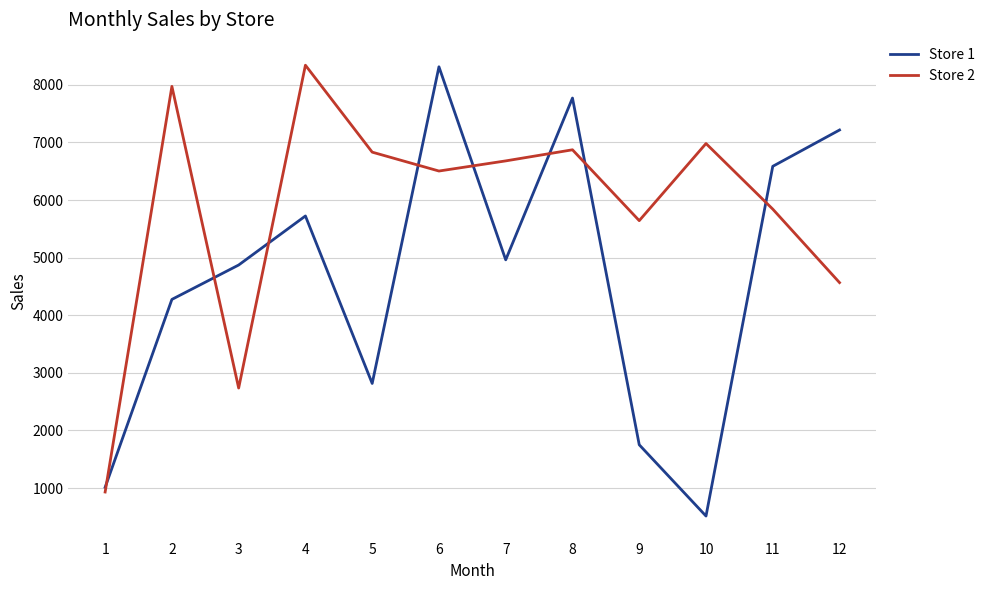

Which series has the largest range (max minus min)?

Store 1